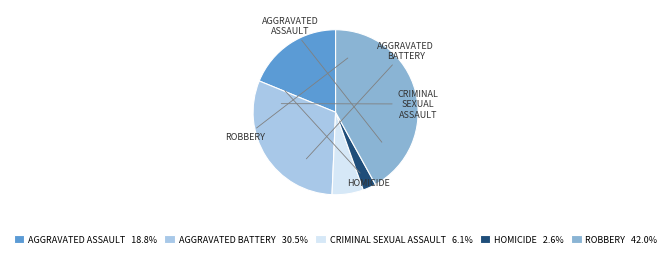

Combined, do CRIMINAL SEXUAL ASSAULT 6.1% and AGGRAVATED BATTERY 30.5% account for over 50%?

No